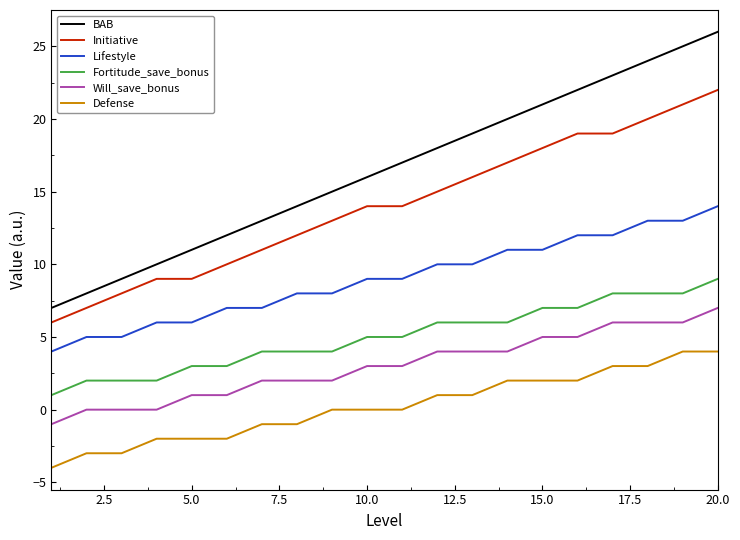

Which series has the largest range (max minus min)?

BAB